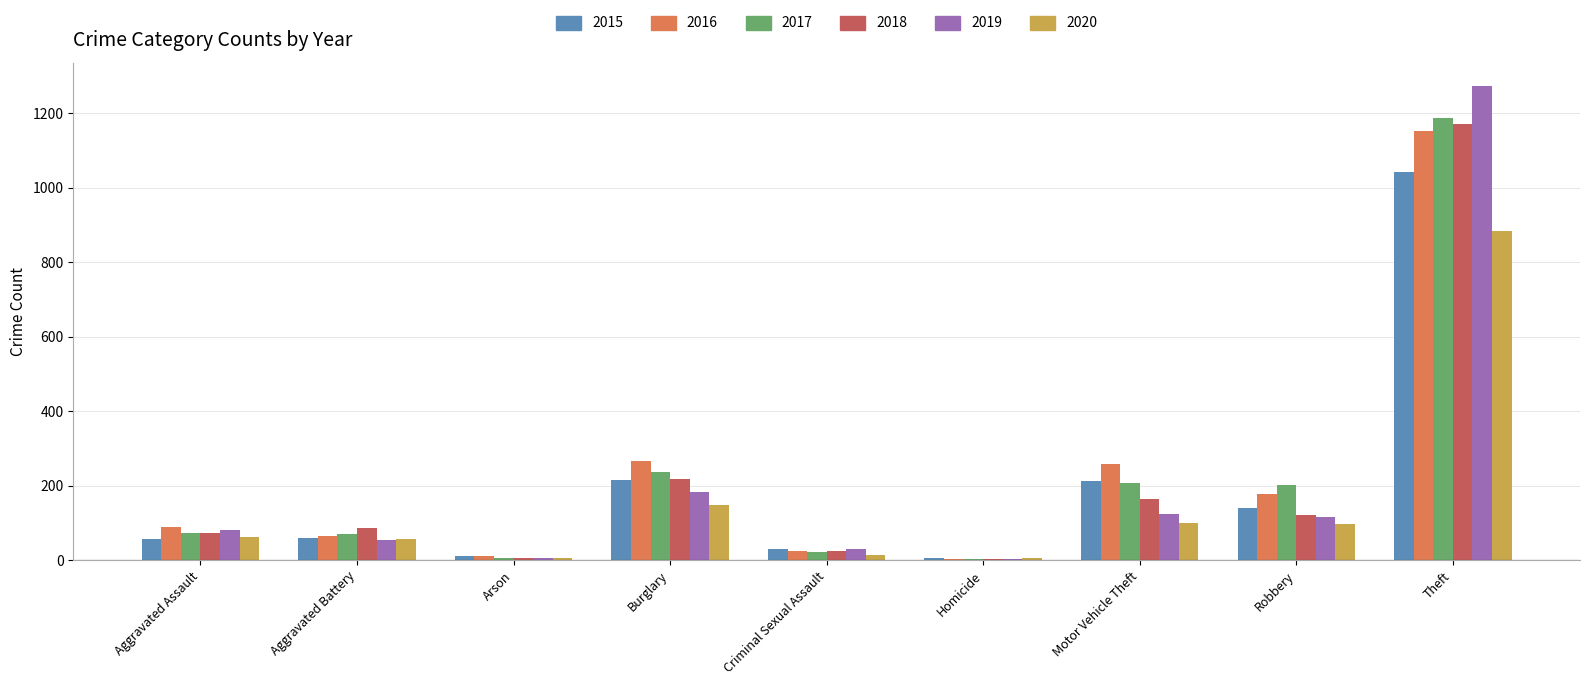

At which category does the chart reach its peak across all series?

Theft